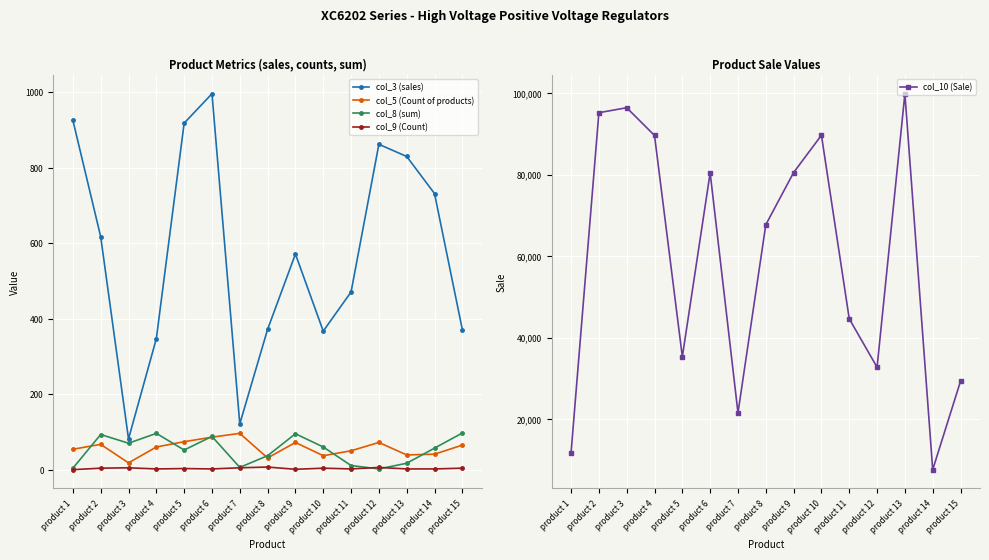

How many interior local peaks does the col_3 (sales) series have?

3